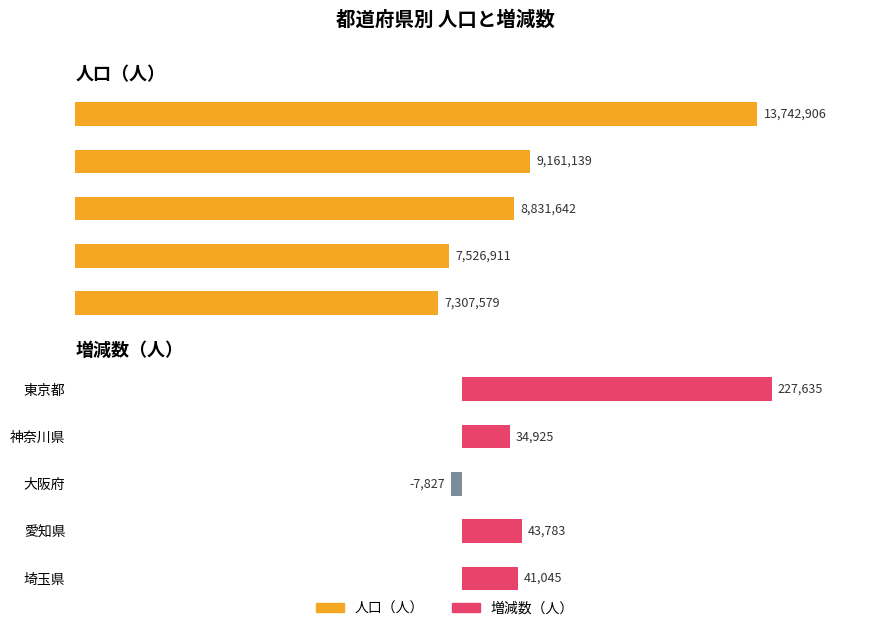

What is the difference between the maximum and minimum values in the 人口（人） series?

6435327